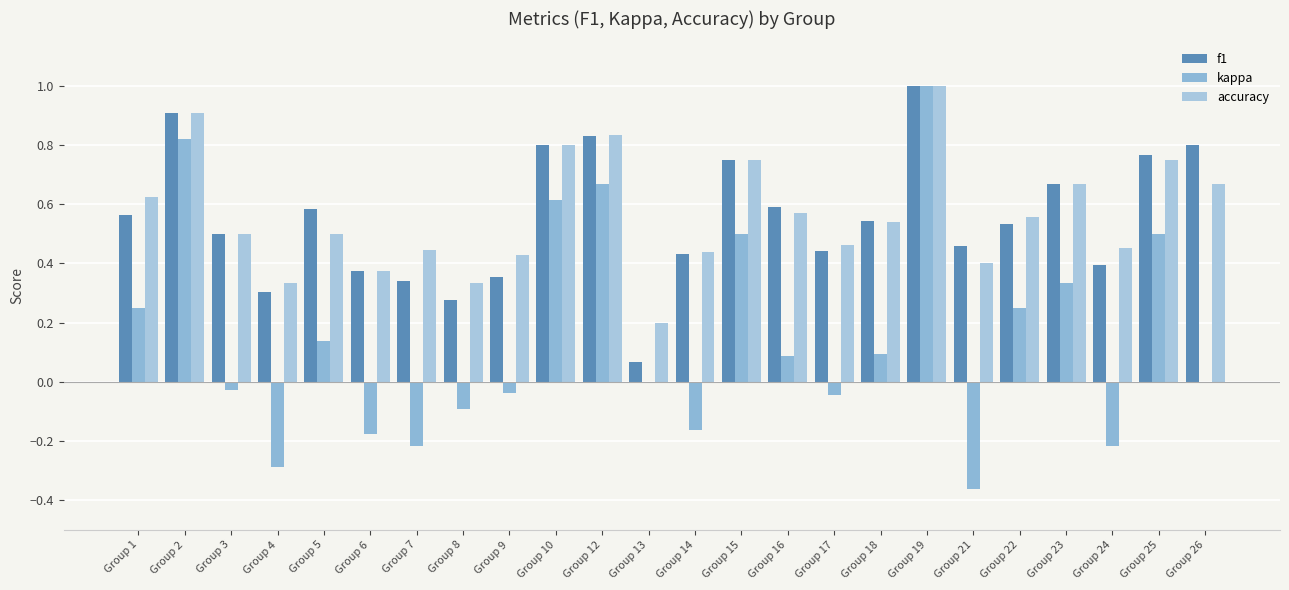

What is the difference between the kappa values at Group 8 and Group 4?

0.2